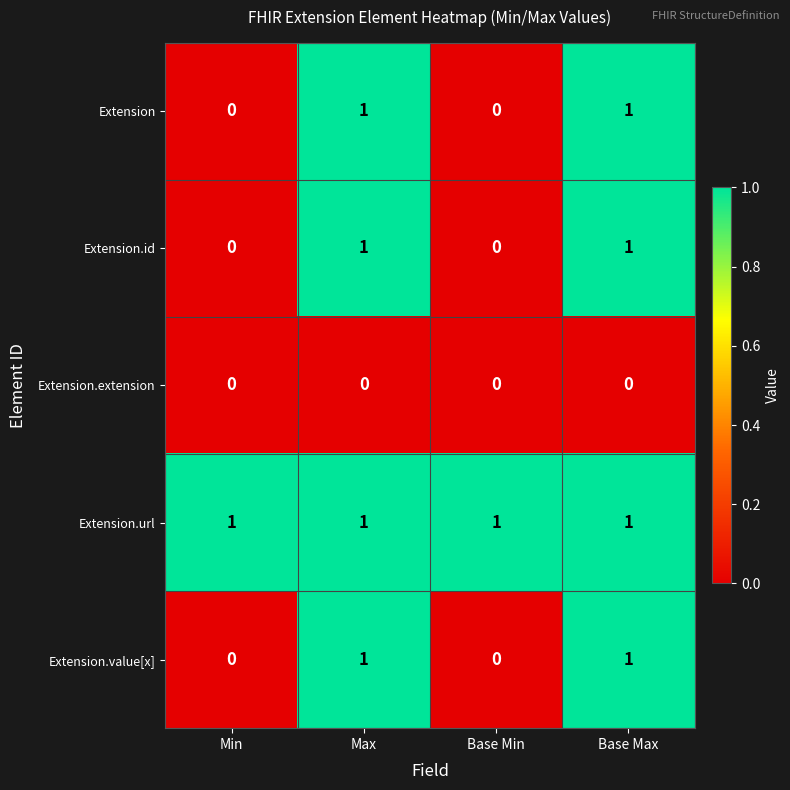

What is the difference between the highest and lowest values at Base Max?

1